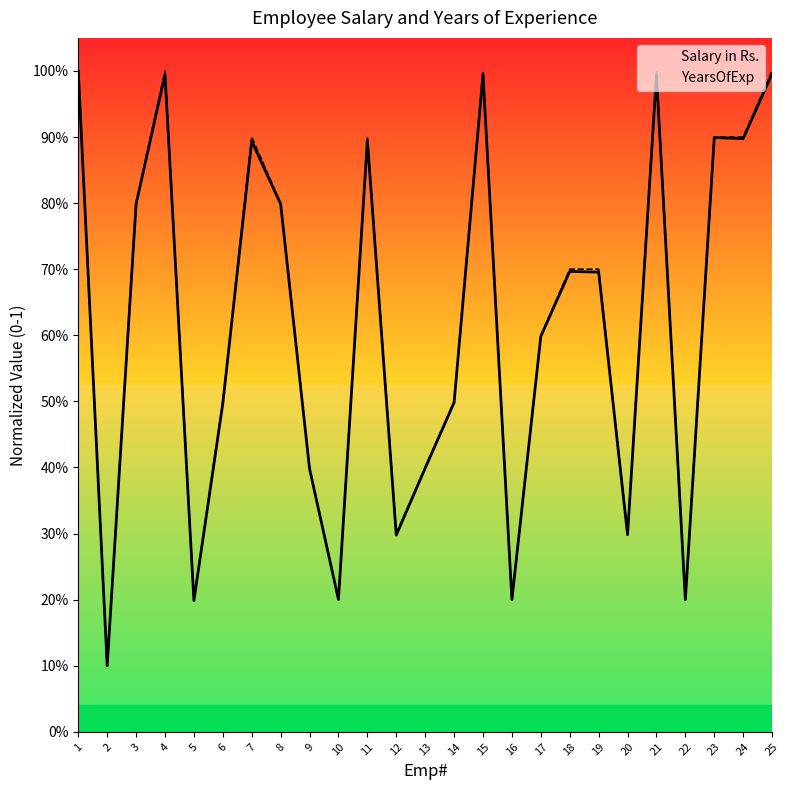

Which category has the highest value in the YearsOfExp series?

1